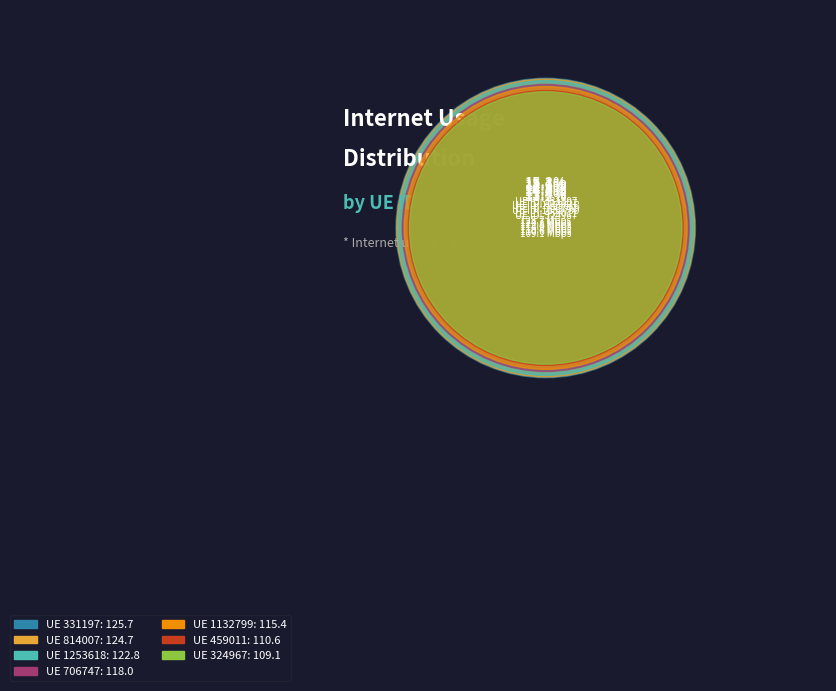

What percentage is the 814007 slice, to the nearest percent?

15%